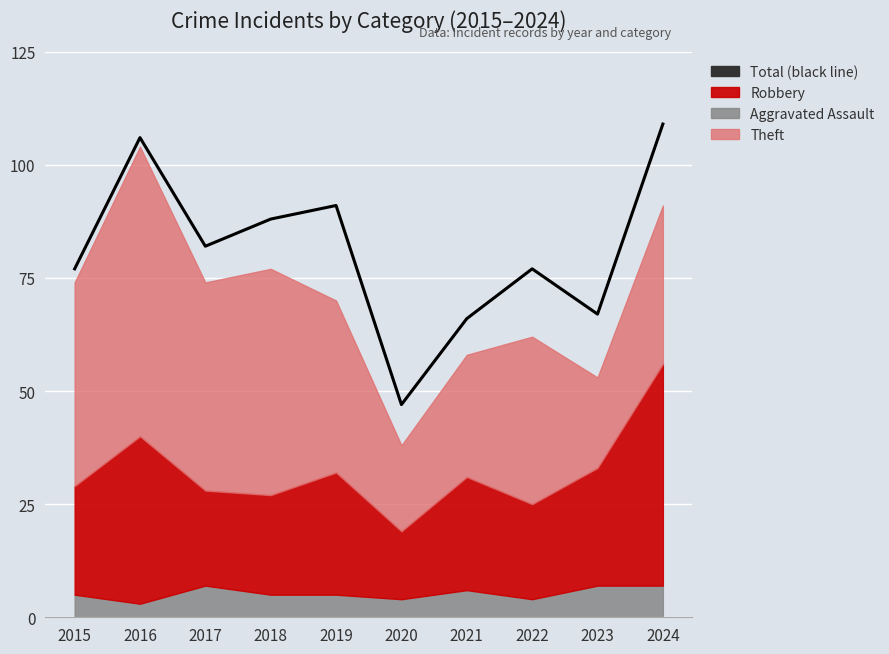

What is the change in value from 2022 to 2024?

+32